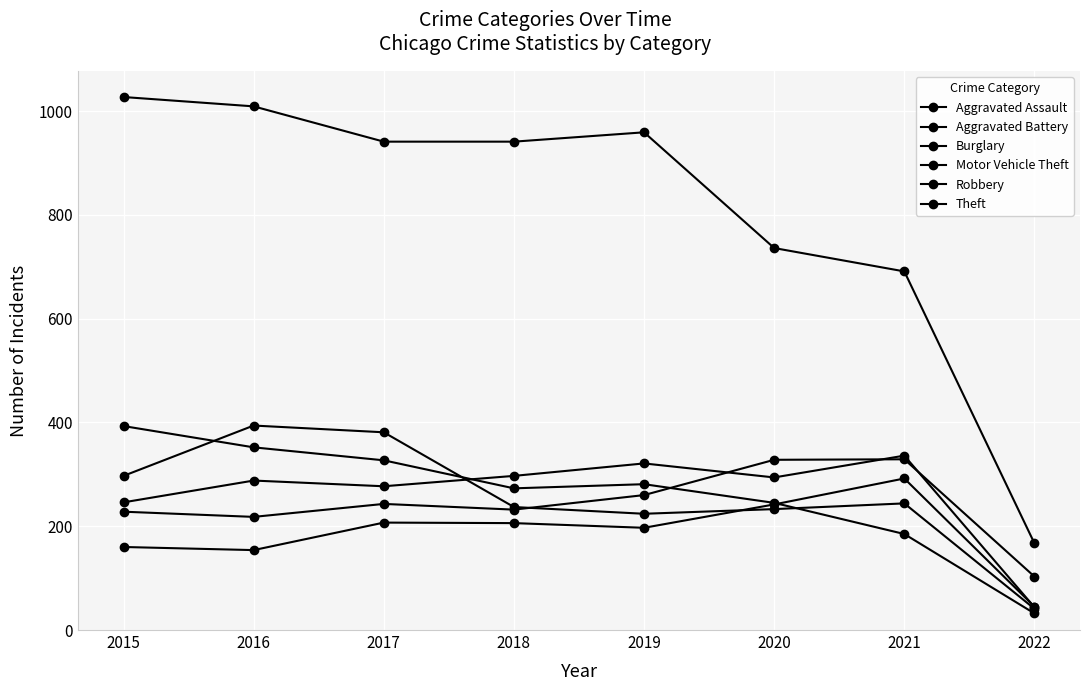

How many series are shown in this chart?

6